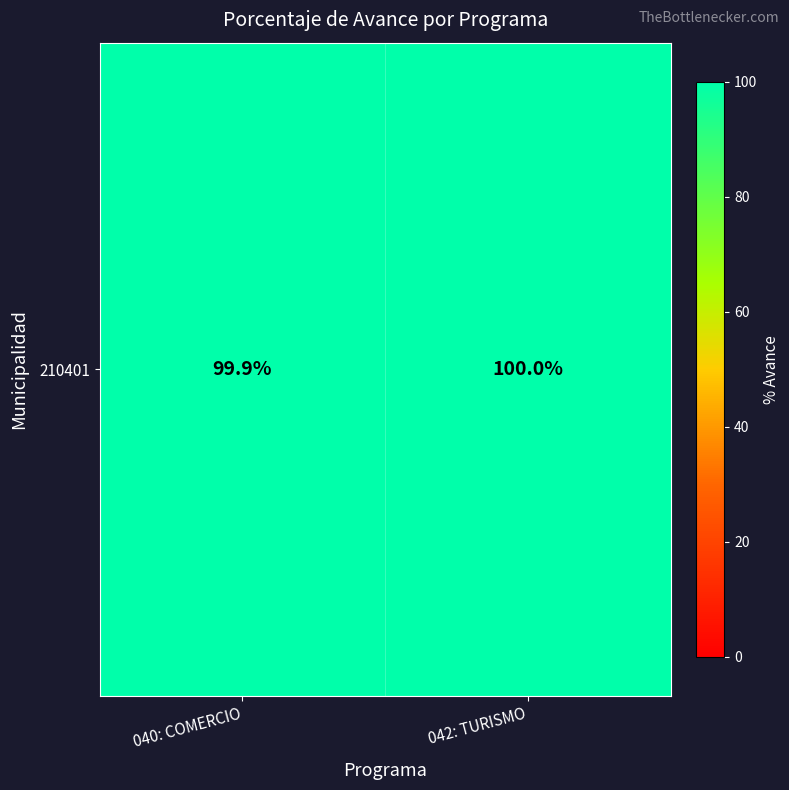

Reading left to right, what are all the values shown in this chart?

040: COMERCIO=99.9	042: TURISMO=100.0